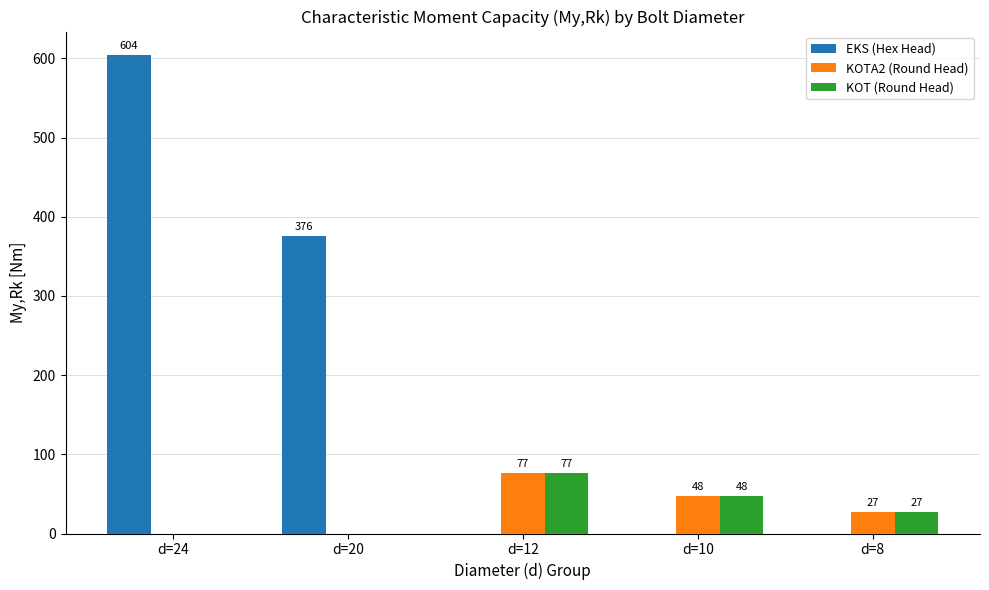

Which label corresponds to the largest value in the chart?

d=24